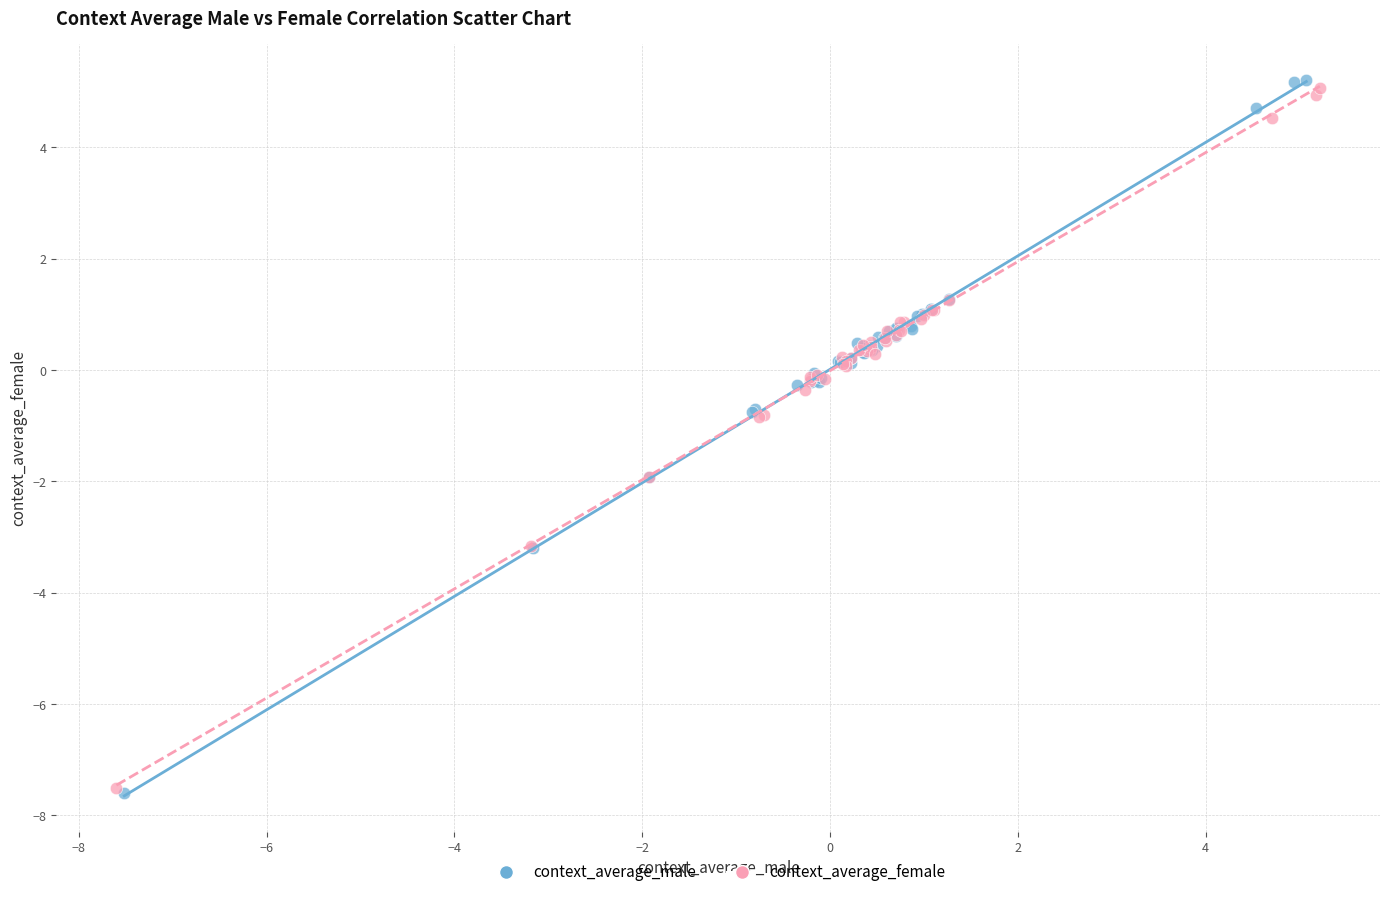

Which series has the widest spread of Y values?

context_average_male